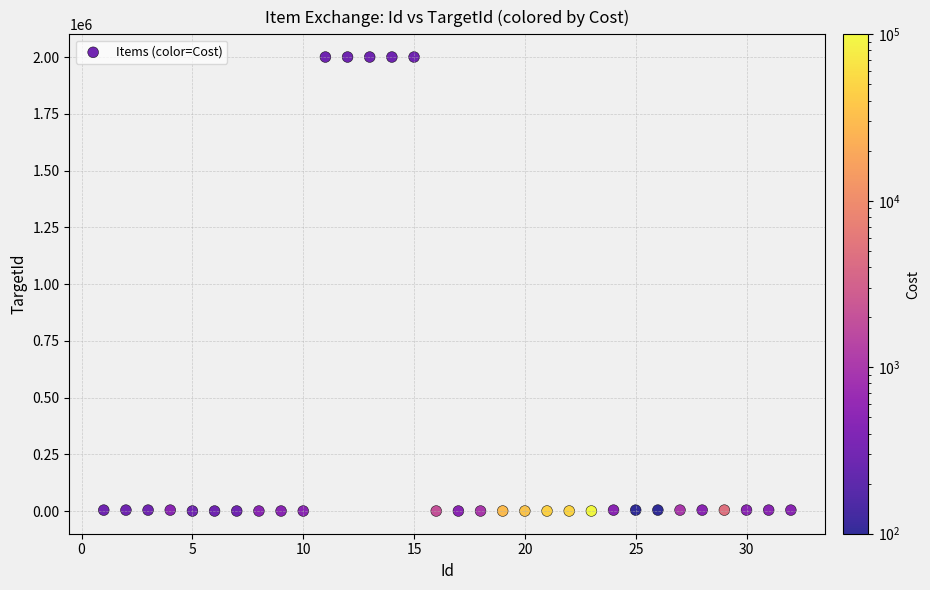

What is the range of Y values (max minus min)?

1999989